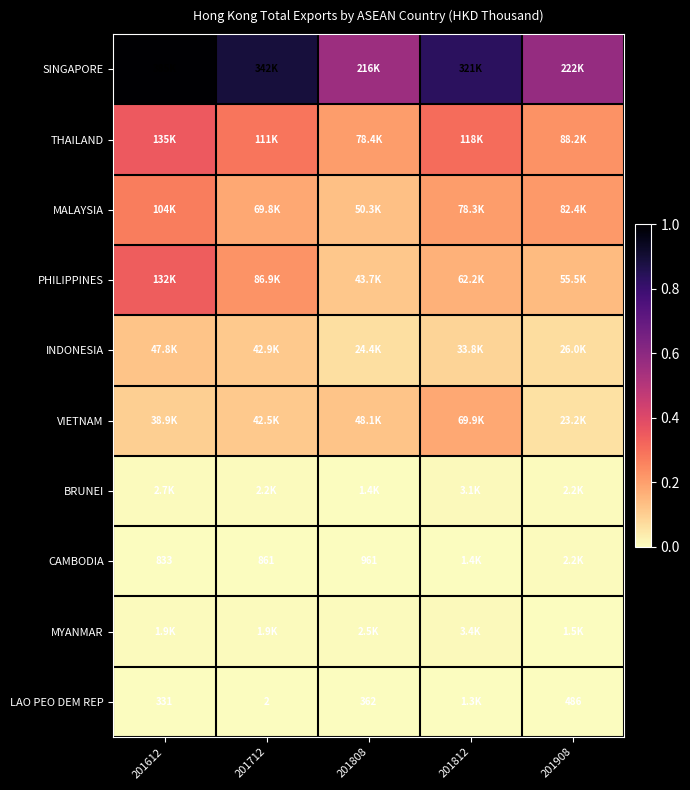

What is the difference between the highest and lowest values at 201808?

215781.8